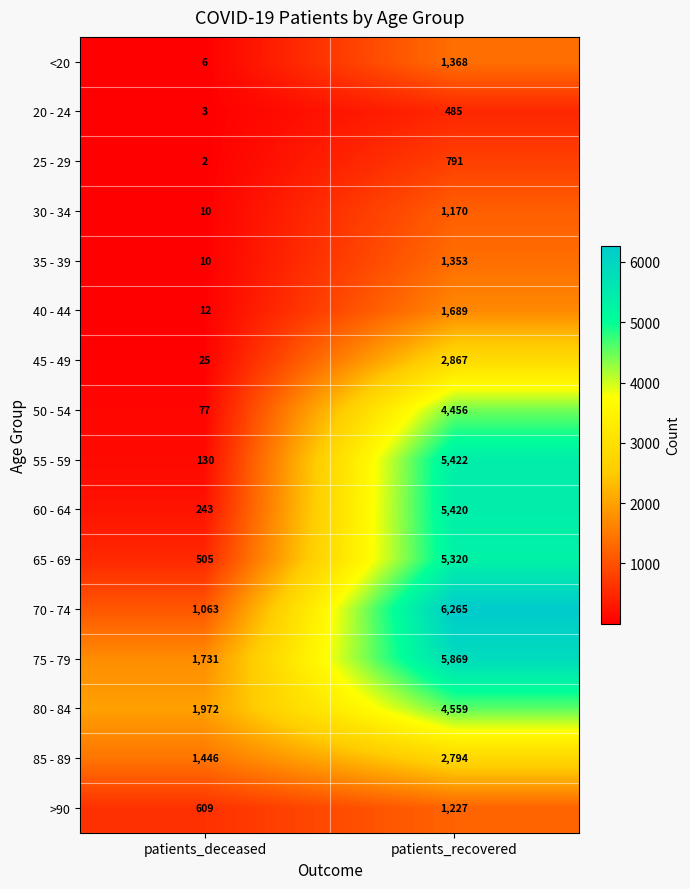

What is the sum of all <20 values?

1374